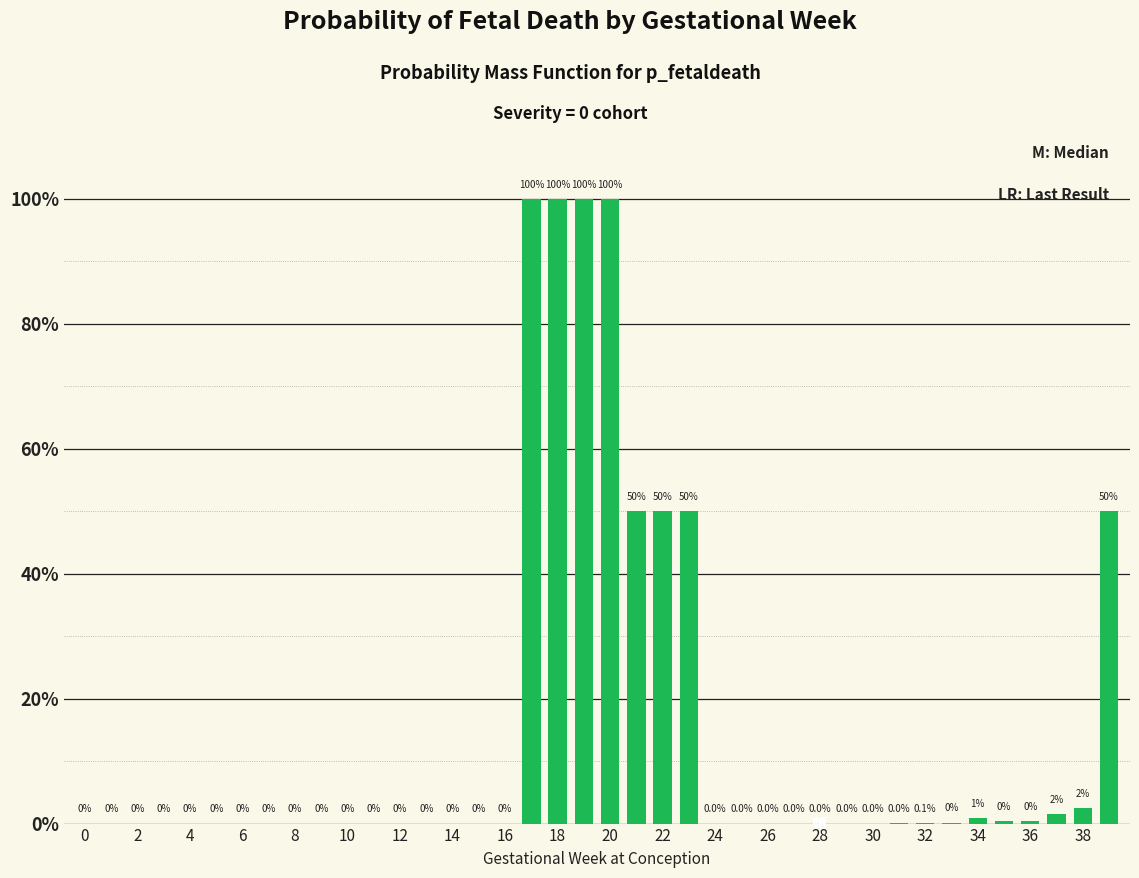

What is the average value?

0.2